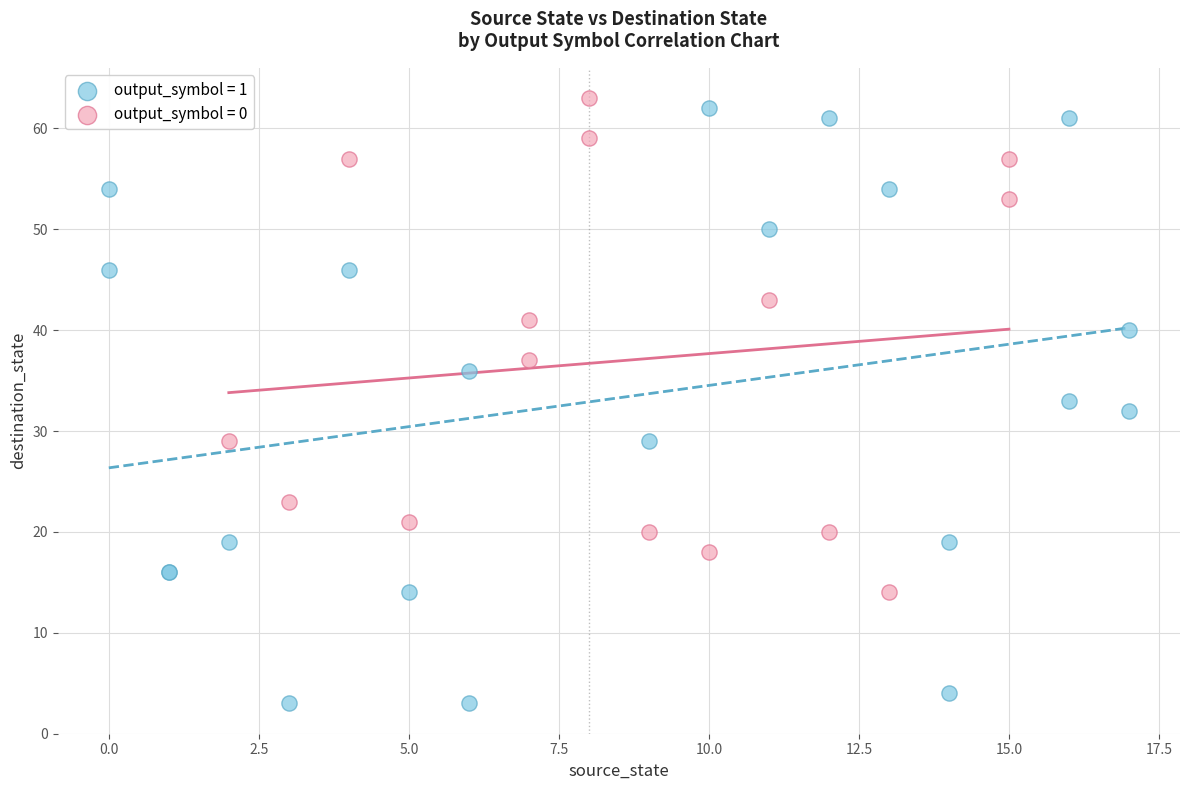

Which series has the largest Y range (max minus min)?

output_symbol = 1